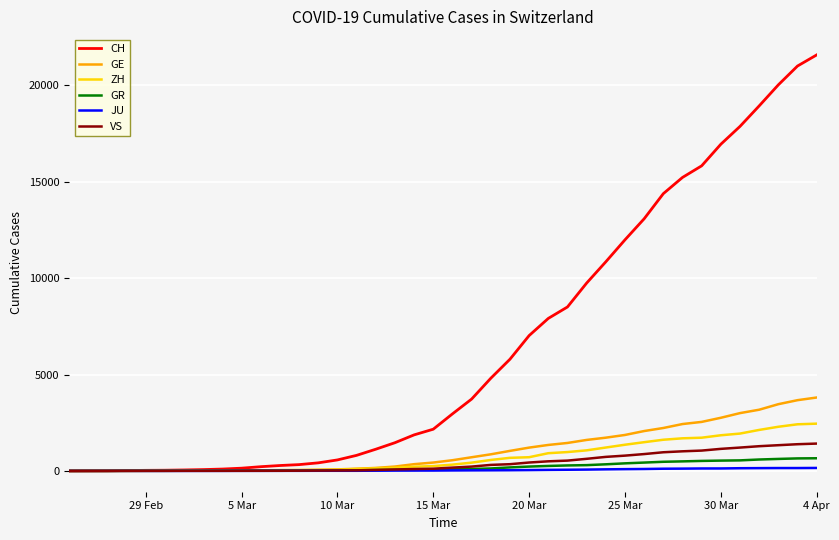

What is the maximum value shown in the chart?

21574